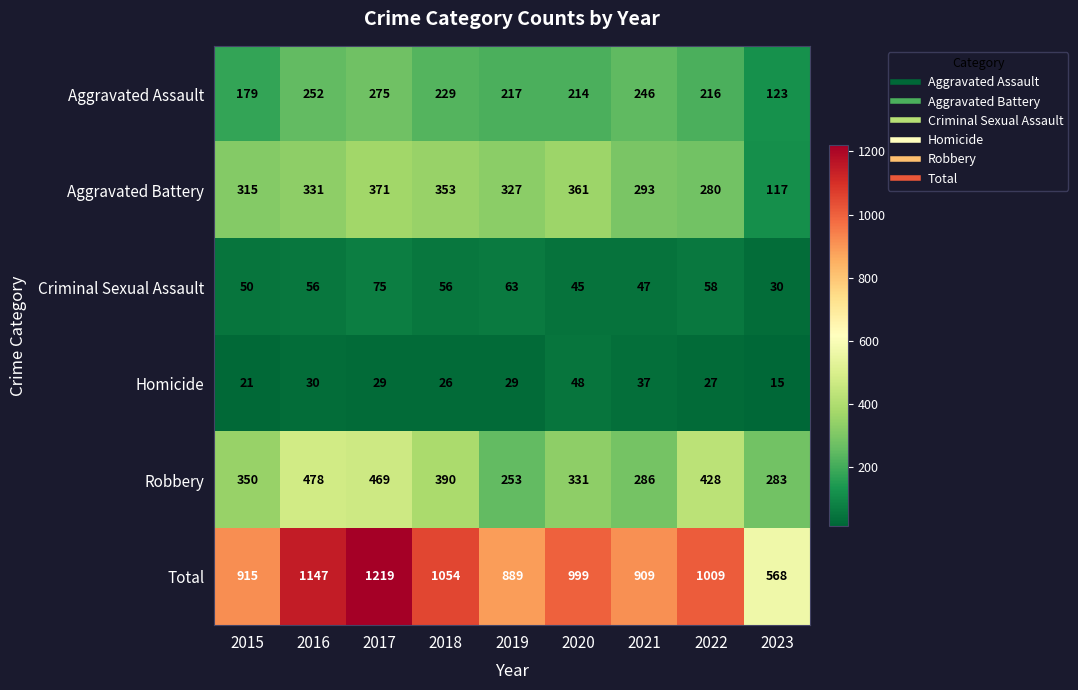

What is the difference between the highest and lowest values at 2020?

954